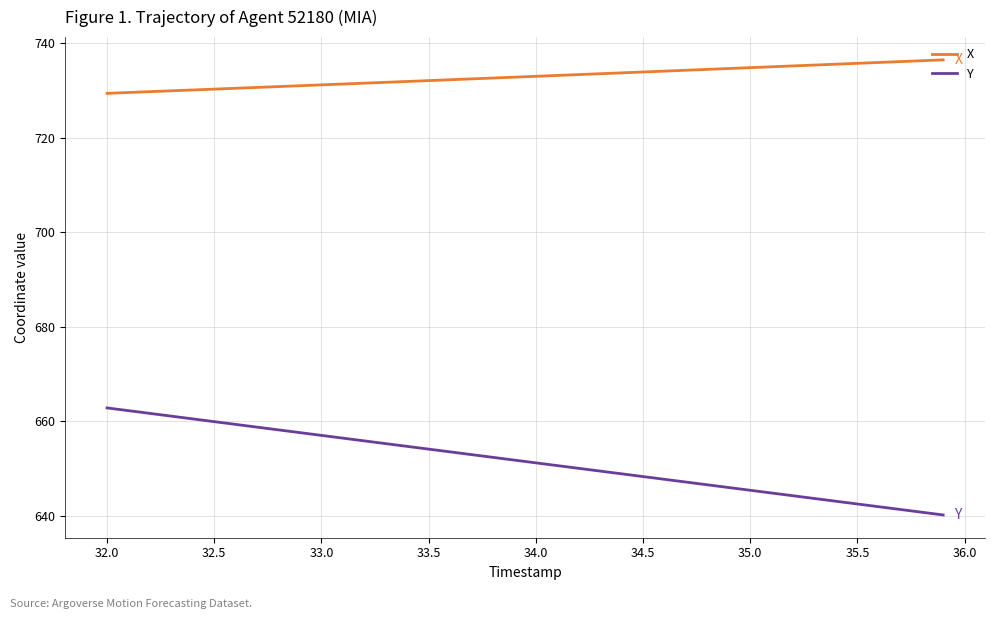

Which series has the widest spread of values?

Y